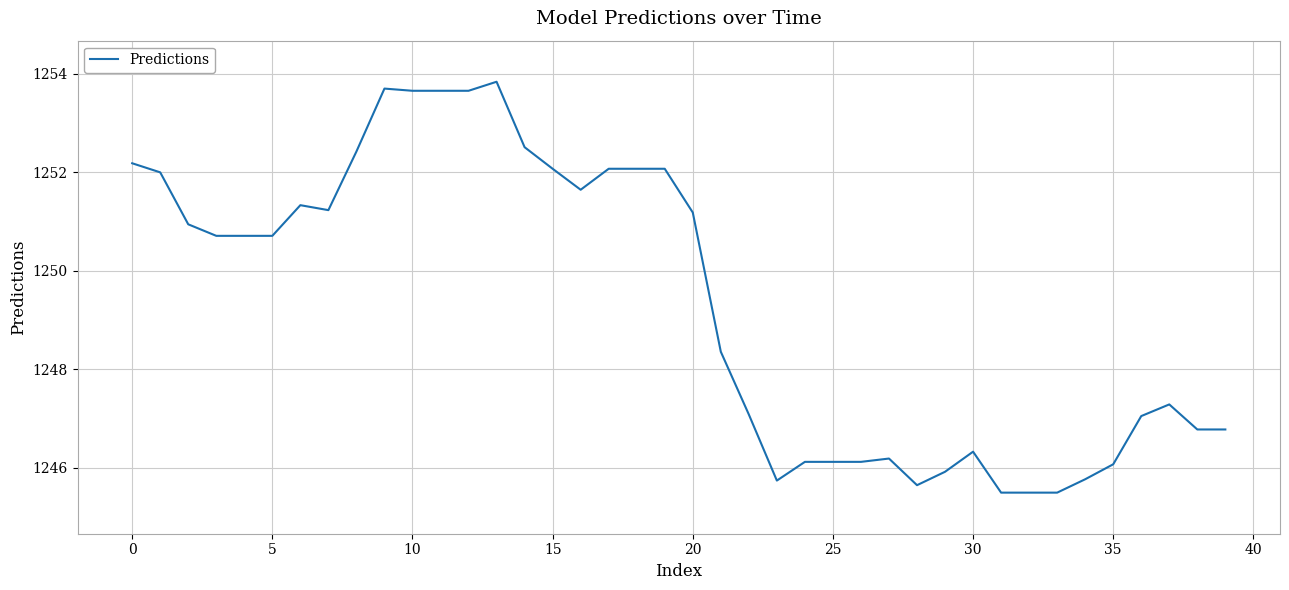

Does the chart have visible grid lines?

Yes